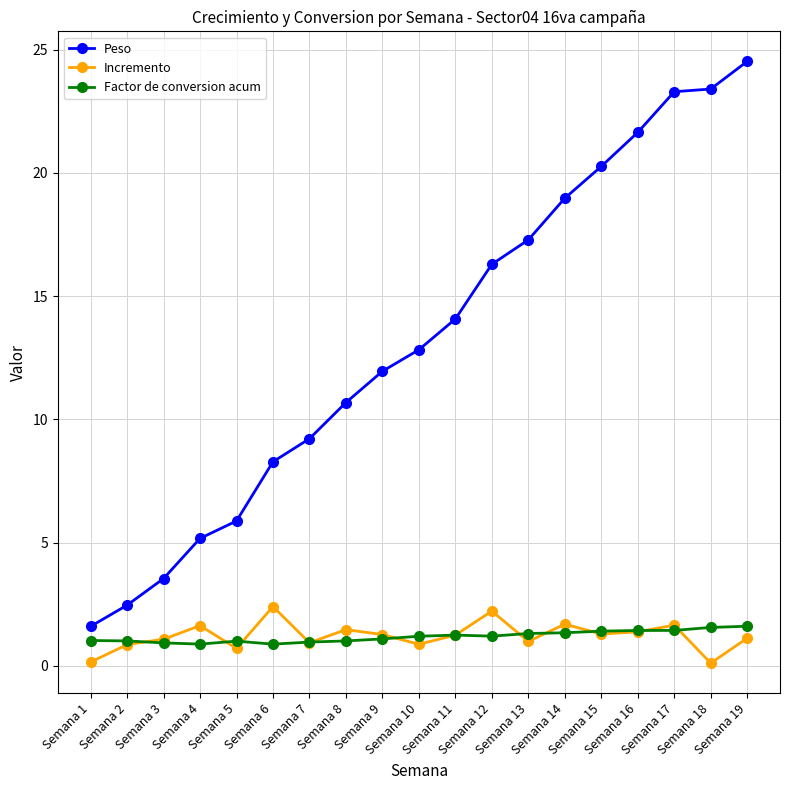

Which series has the widest spread of values?

Peso